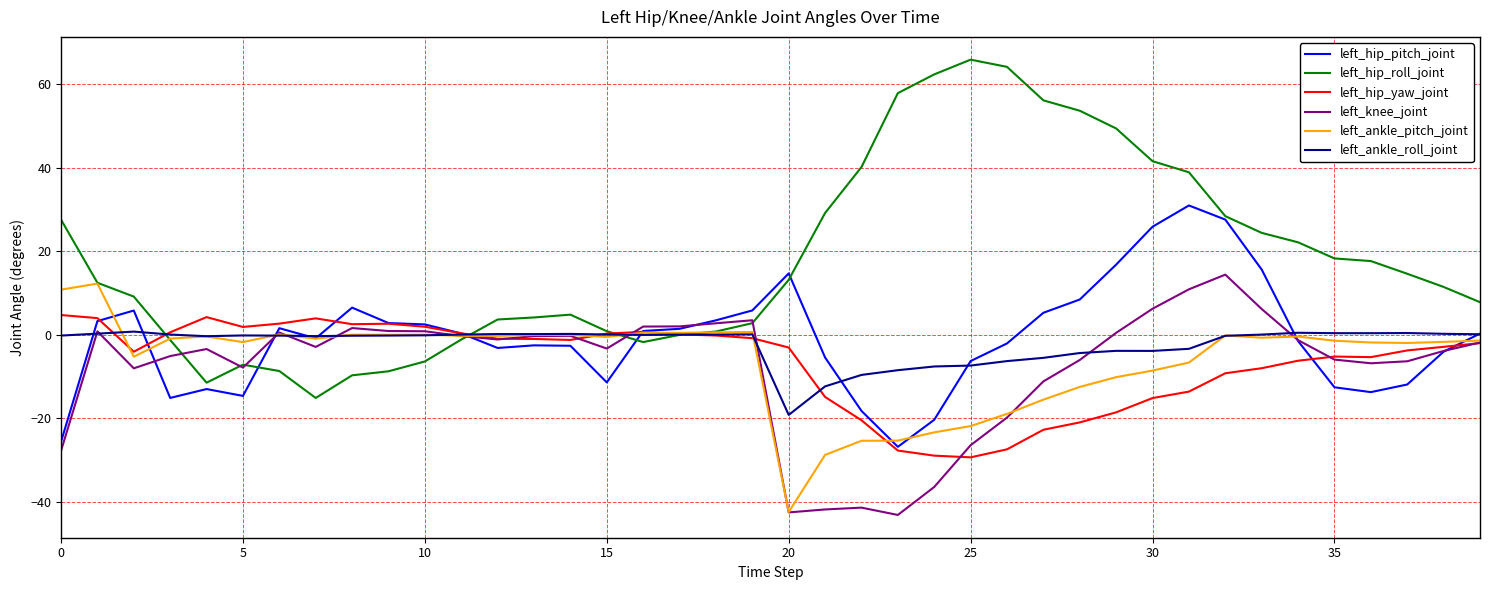

Which series has the largest total across all categories?

left_hip_roll_joint